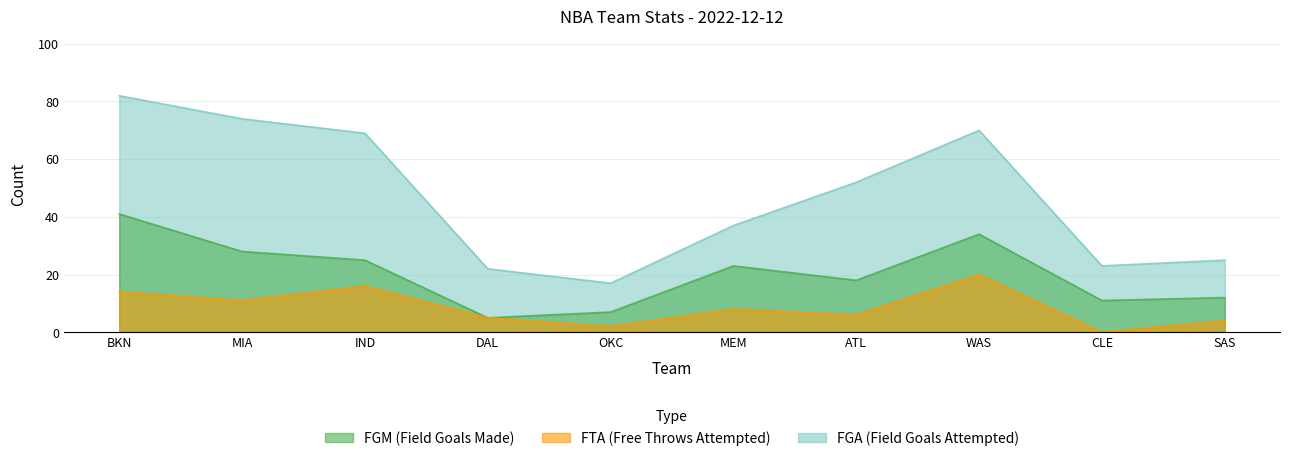

How many values in the FGM series exceed 23?

4